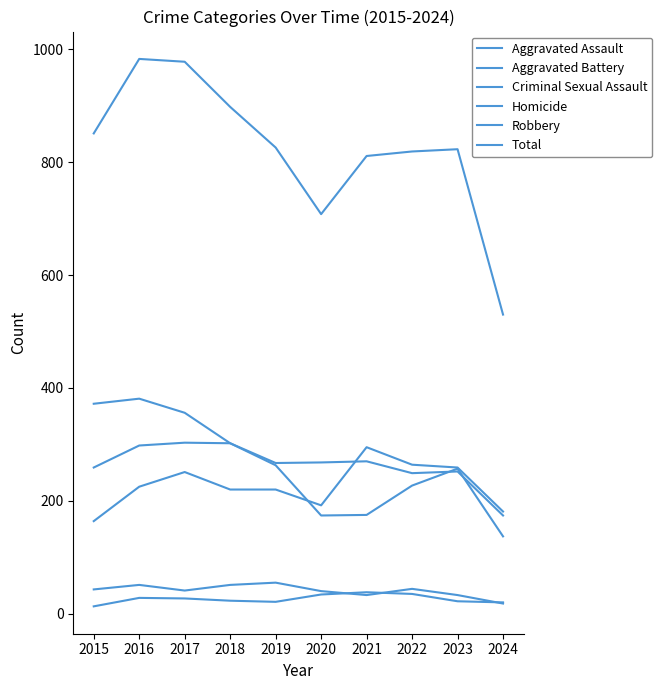

Where is the first local maximum for Aggravated Battery?

2017